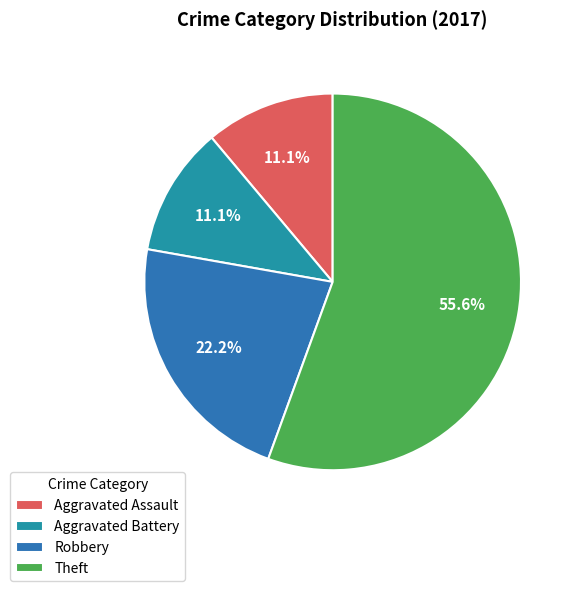

To the nearest percent, what is the combined percentage of Theft and Robbery?

78%